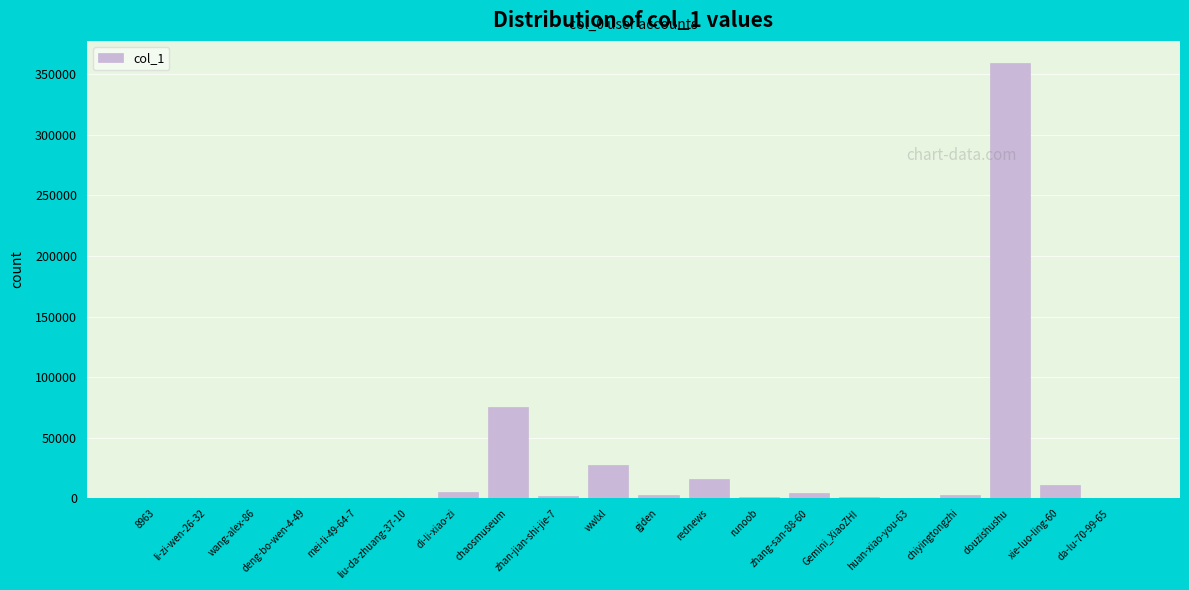

Is it true that the value at chaosmuseum is 75585?

True